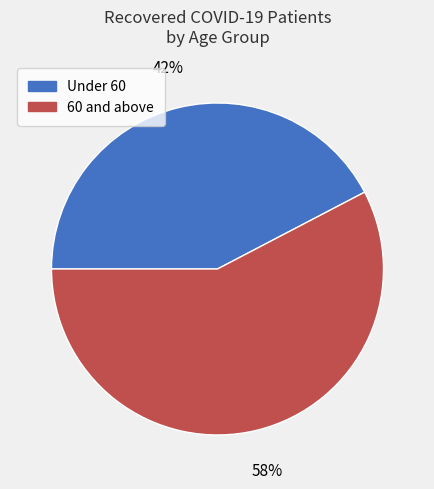

To the nearest percent, what is the combined percentage of Under 60 and 60 and above?

100%